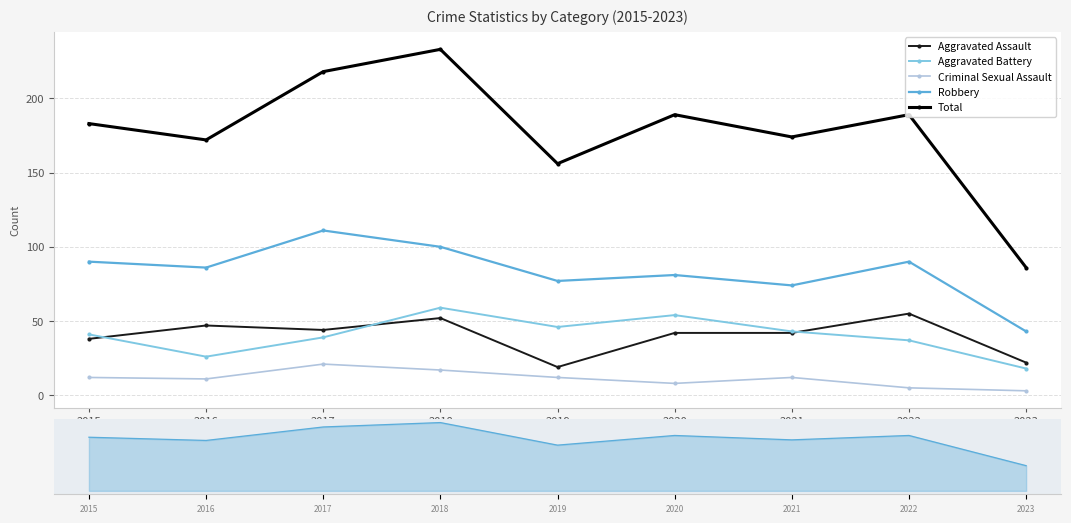

Which series has the widest spread of values?

Total